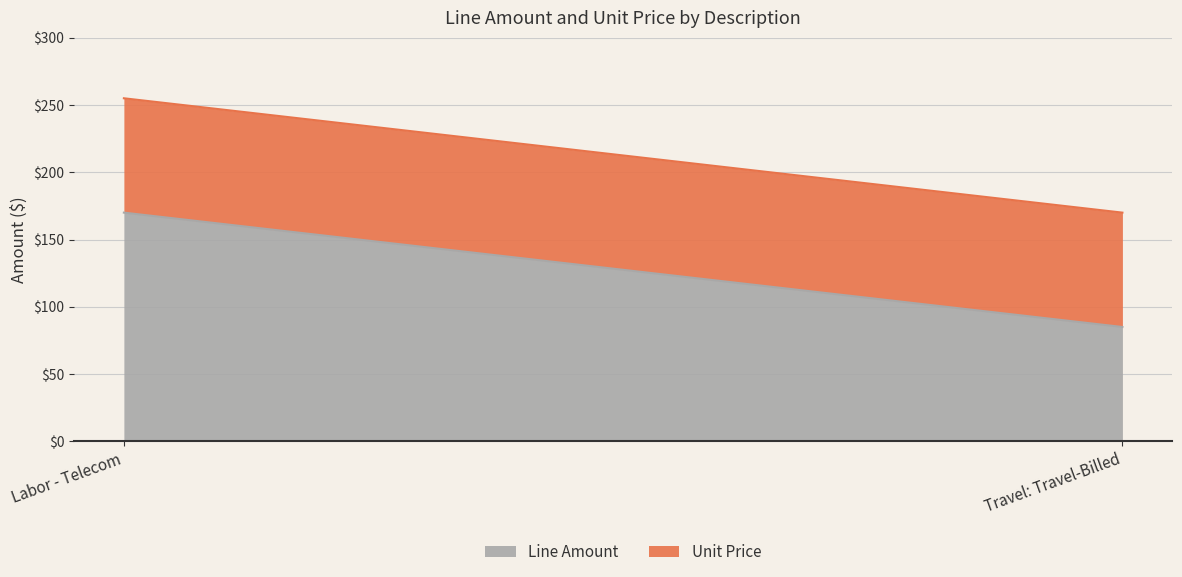

Which has a higher value, Travel: Travel-Billed or Labor - Telecom?

Labor - Telecom